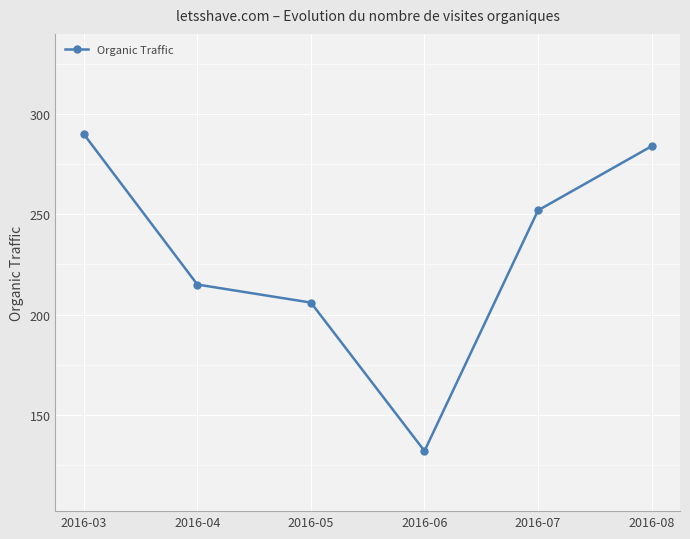

What is the value of the 4th point from the left?

132